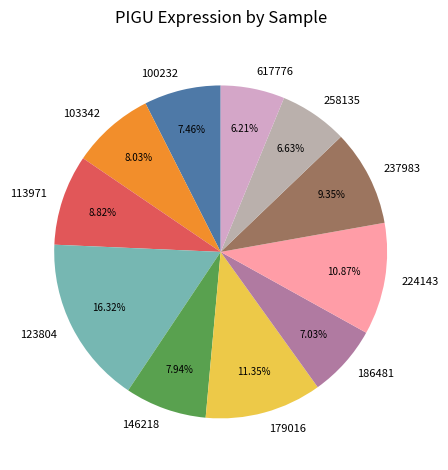

To the nearest percent, what is the combined percentage of 617776 and 224143?

17%